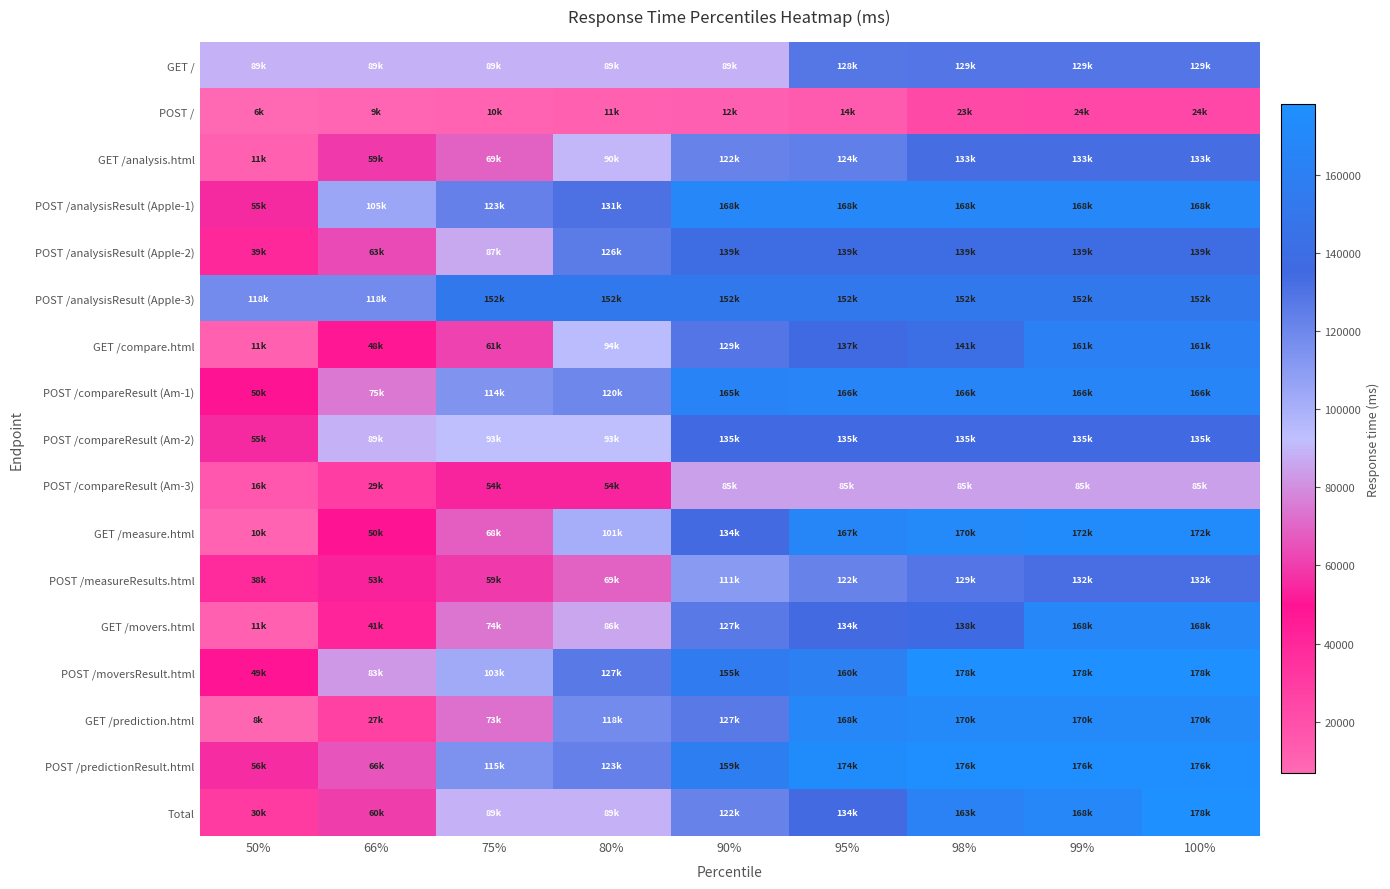

Which series has the largest range (max minus min)?

GET /measure.html